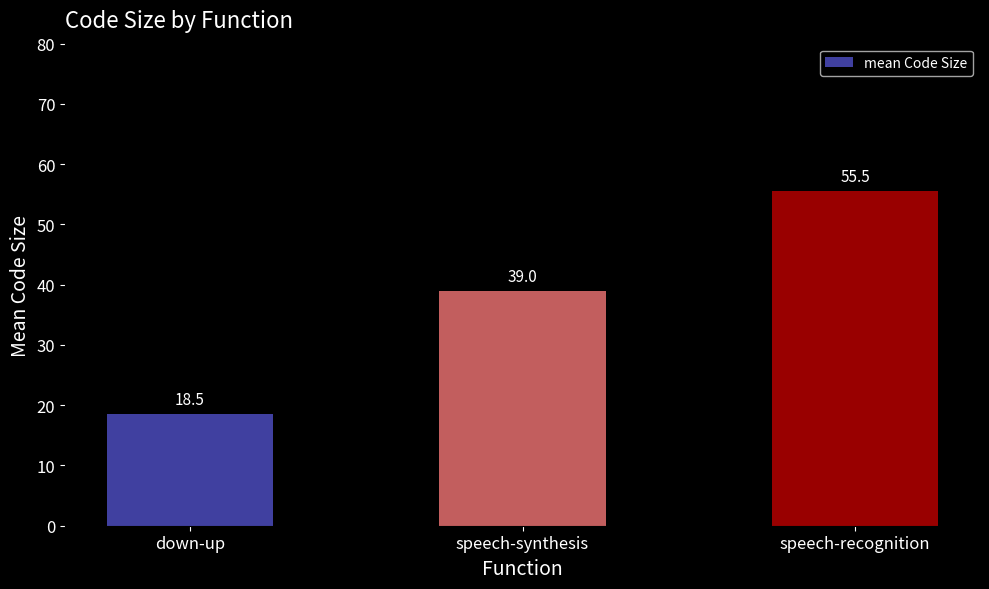

What is the difference between the maximum and minimum values?

37.0